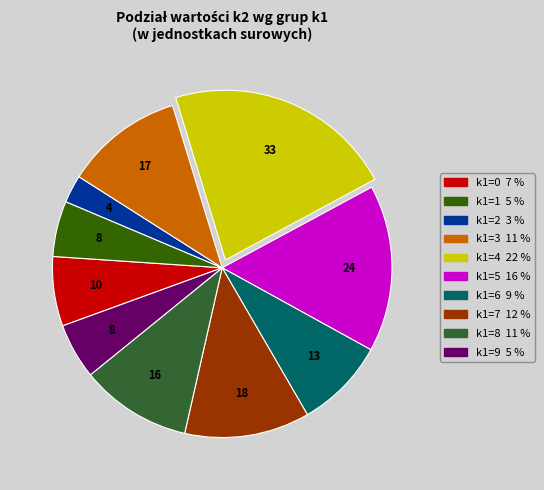

Does any single category account for the majority?

No